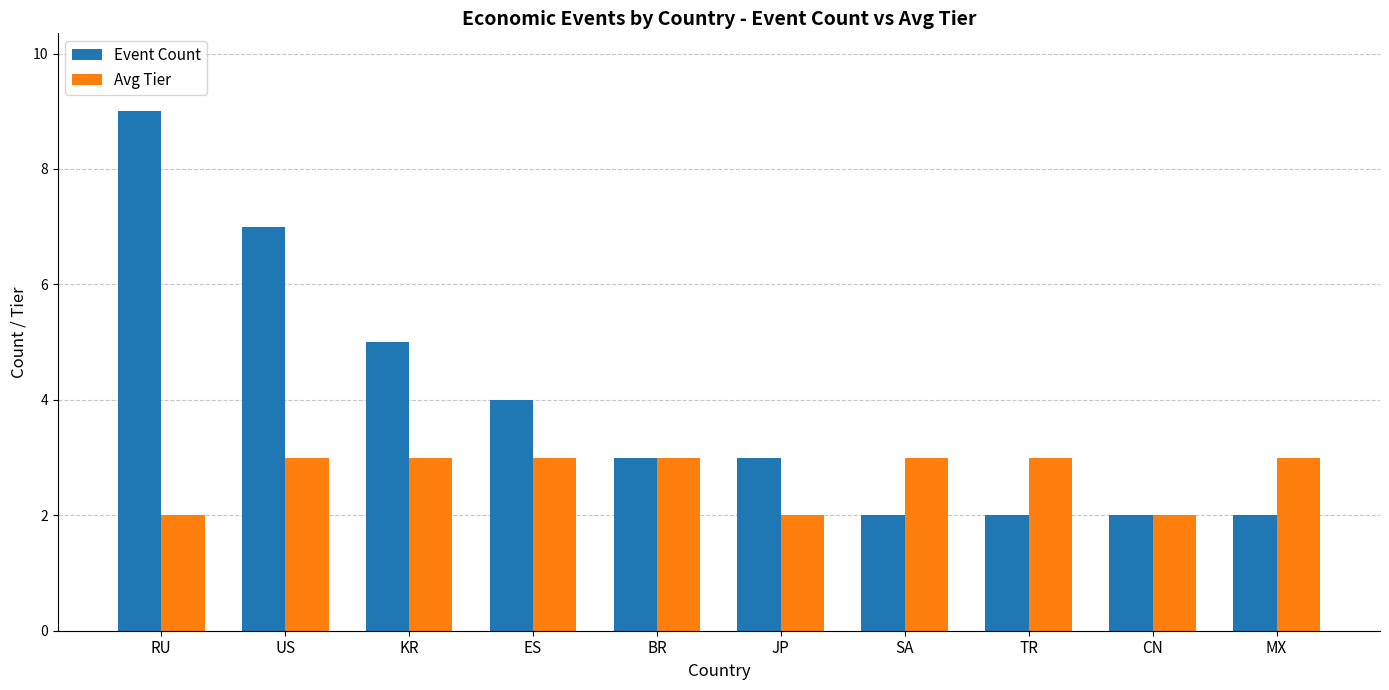

Between US and KR, which series saw the biggest shift?

Event Count